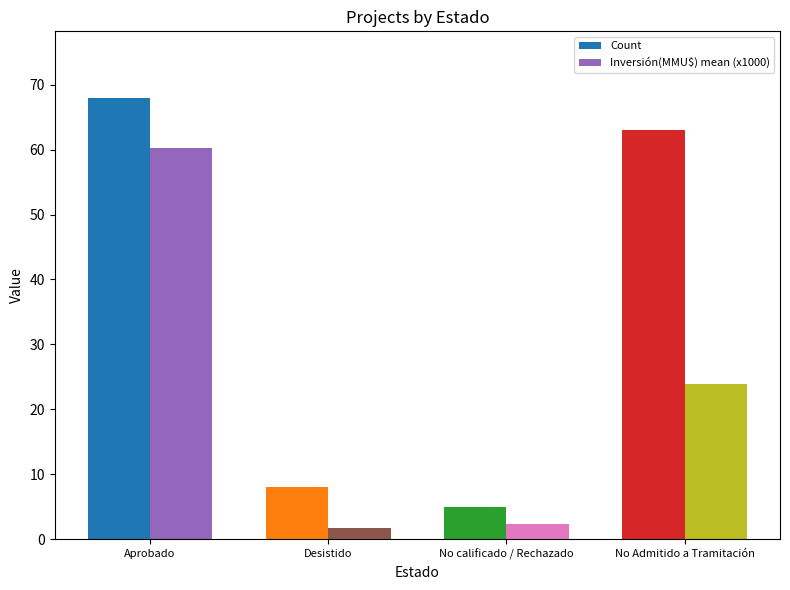

At which label does Inversión(MMU$) mean (x1000) first exceed 23?

Aprobado